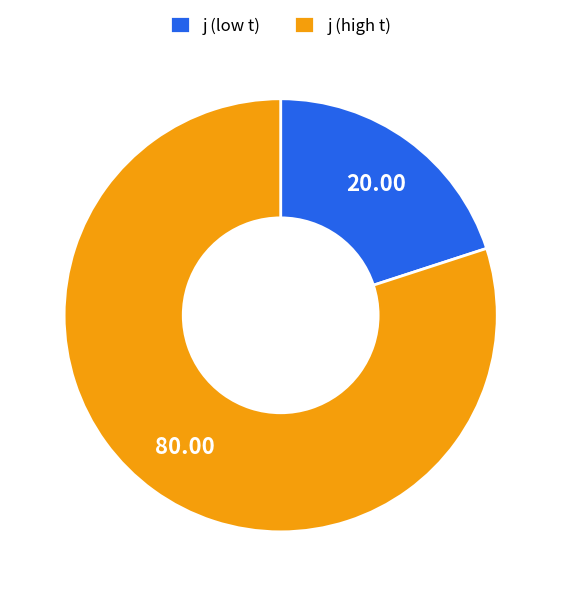

Approximately how many times larger is the value at j (high t) compared to j (low t)?

4.0